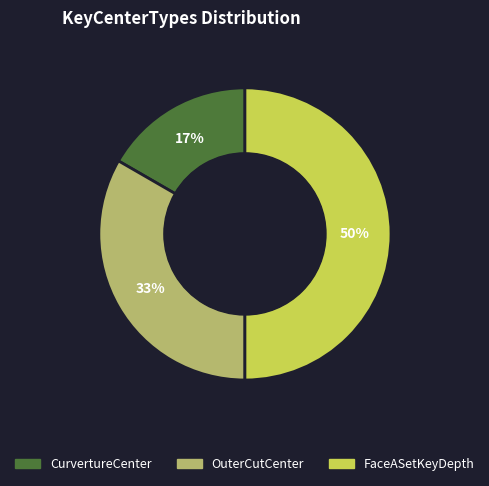

Does CurvertureCenter represent more than half of the total?

No